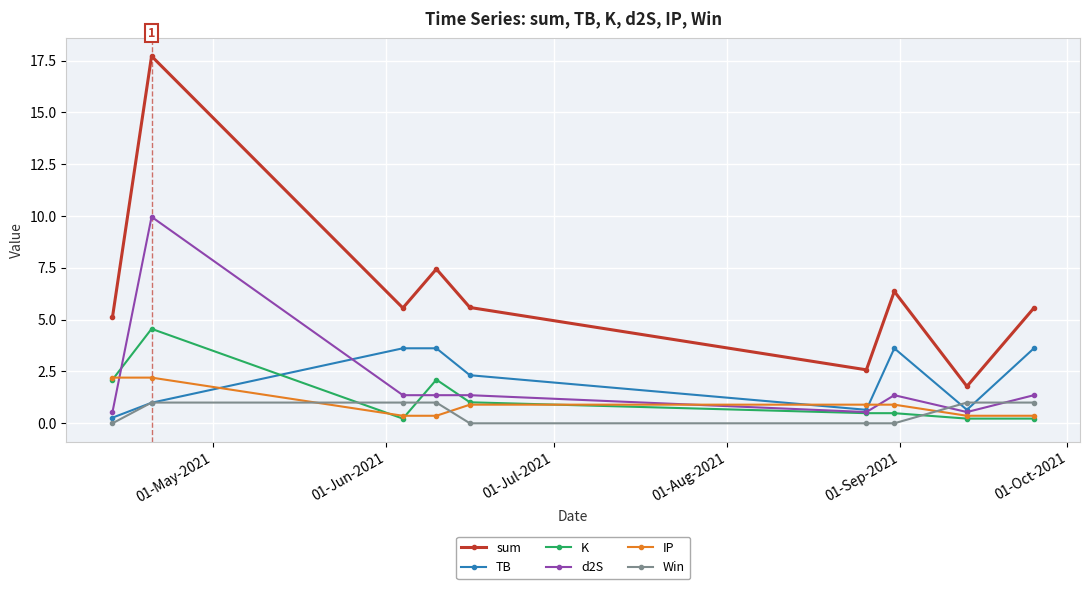

True or false: sum and d2S intersect in this chart.

False